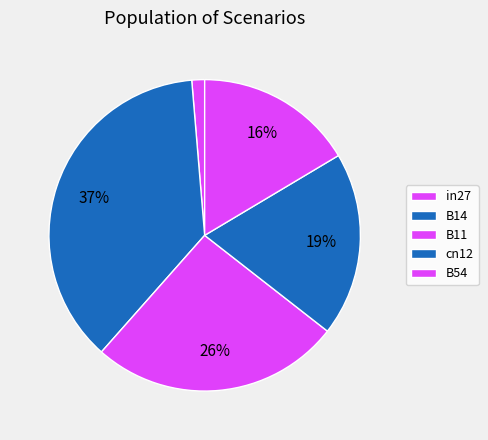

How many segments does this pie chart have?

5